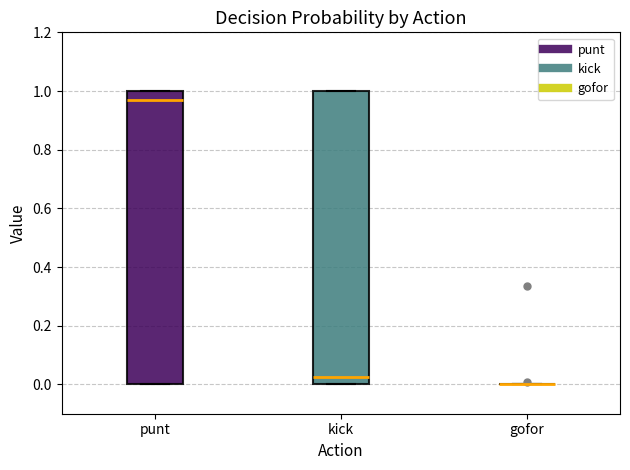

Reading left to right, transcribe this box plot: for each box, give where its median line is, the range the box spans, and where its two whiskers end, as read against the y-axis. The values are not printed on the chart, so give them approximately, as read against the axis.

punt: median 0.96, box 0.00 to 1.00, whiskers 0.00 to 1.00
kick: median 0.02, box 0.00 to 1.00, whiskers 0.00 to 1.00
gofor: box collapsed to a line at 0.00, whiskers 0.00 to 0.00